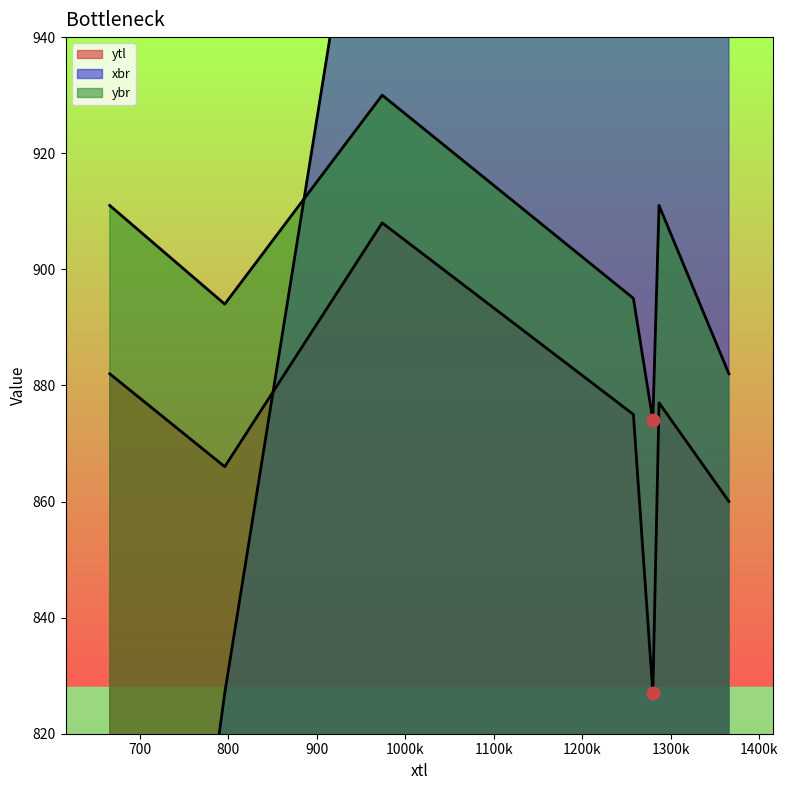

At how many categories does at least one series exceed 828?

7